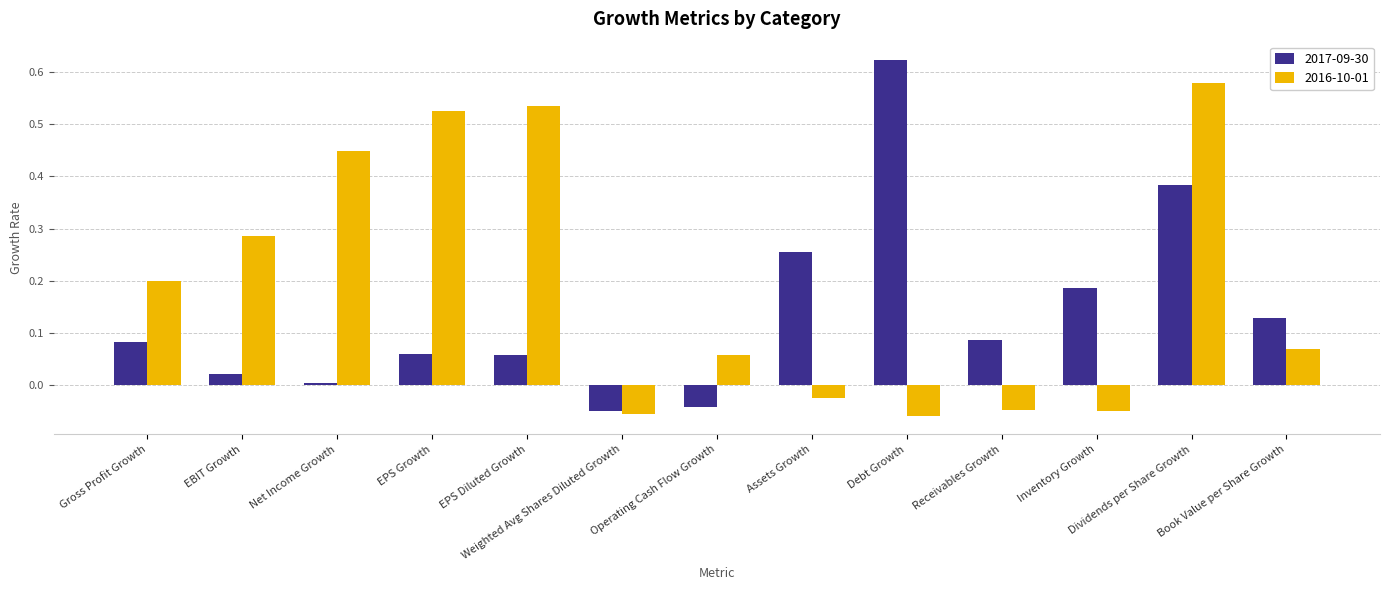

What is the sum of all 2016-10-01 values?

2.5